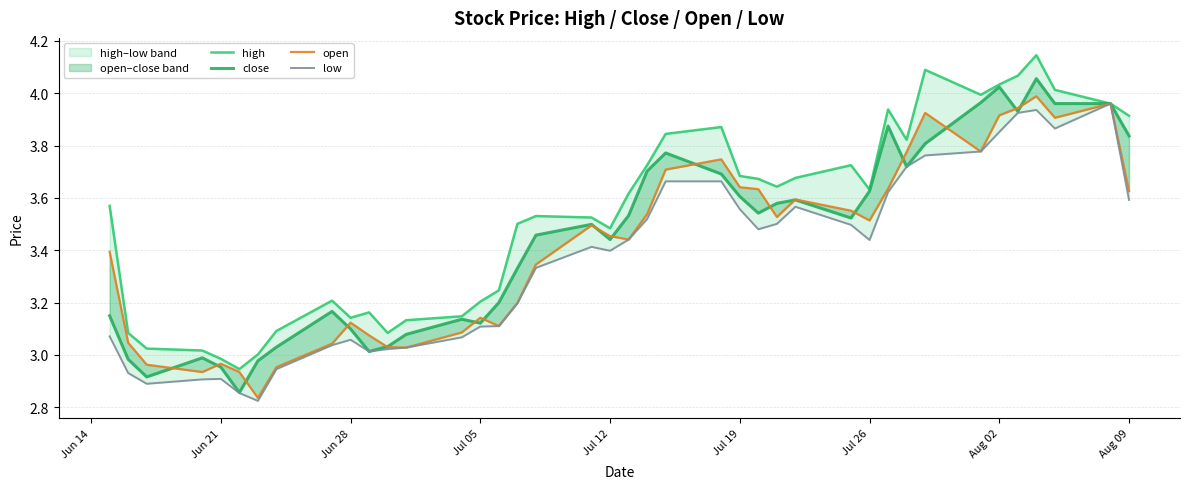

What is the value of the close point at the 9th from the left?

3.2